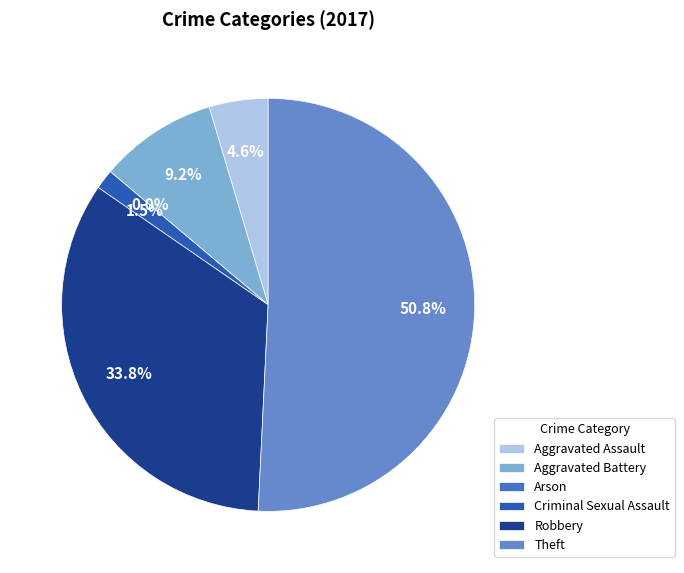

What is the majority slice?

Theft